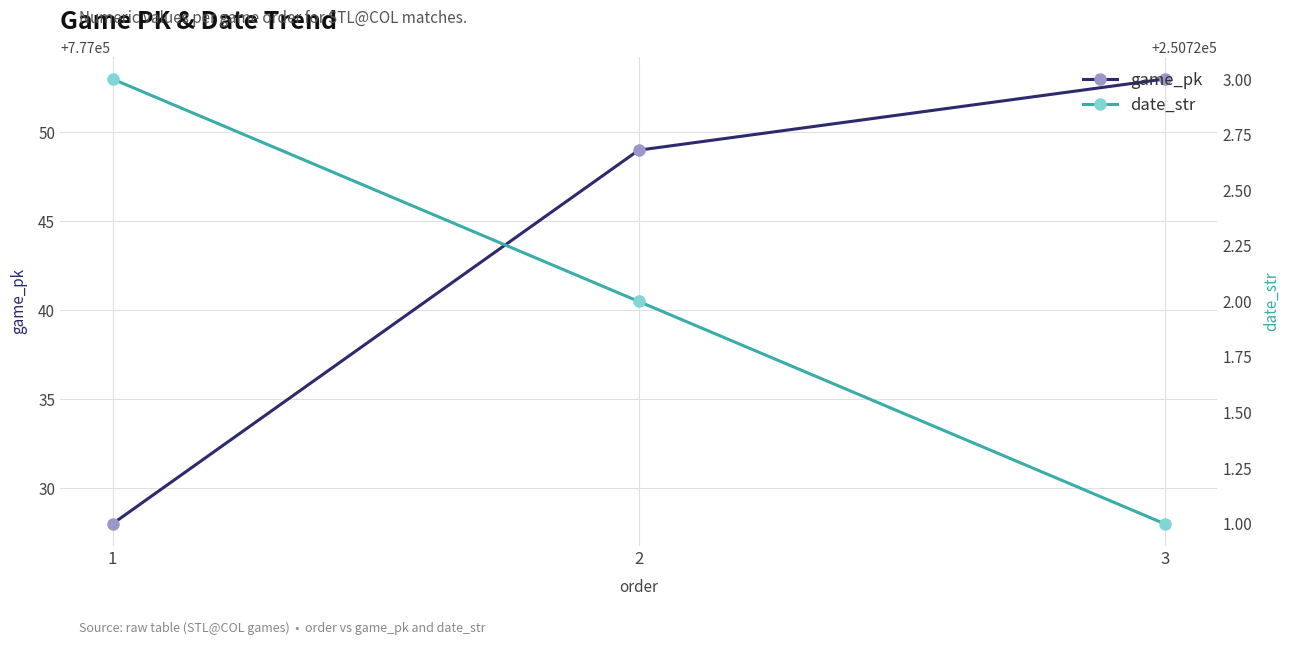

What are all the series names shown in the legend?

game_pk, date_str